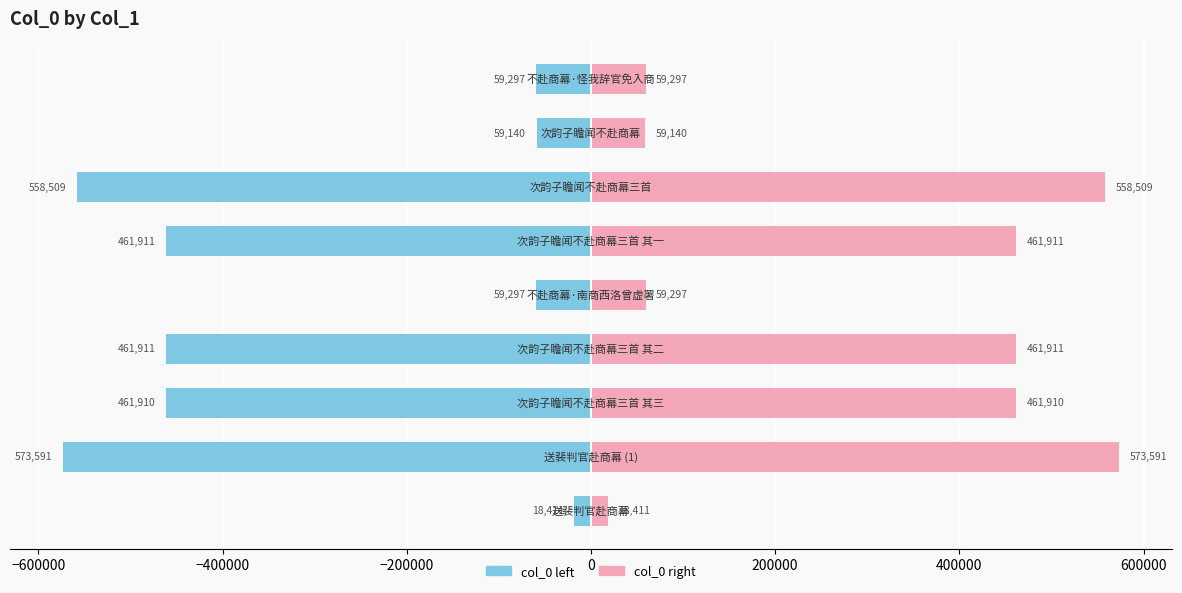

Between −800000 and 400000, which series saw the biggest shift?

col_0 (left half)